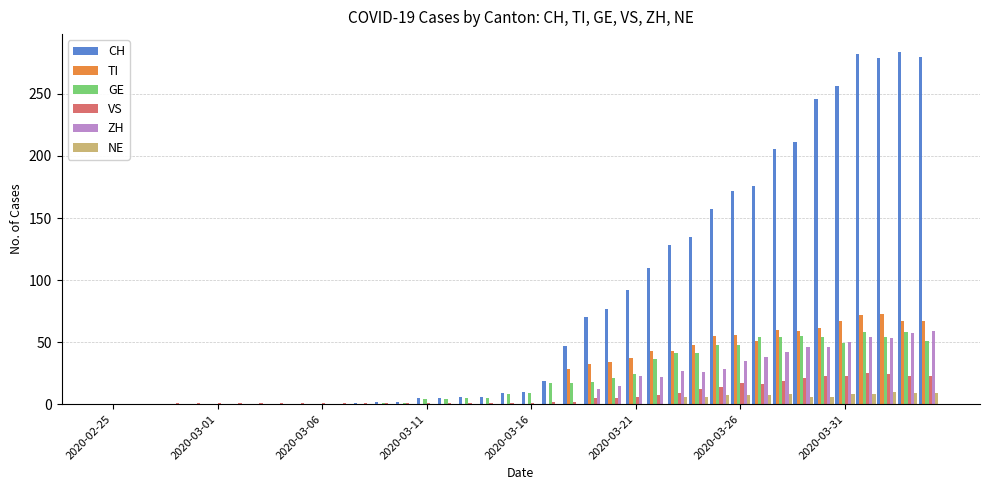

Which series has the widest spread of values?

CH